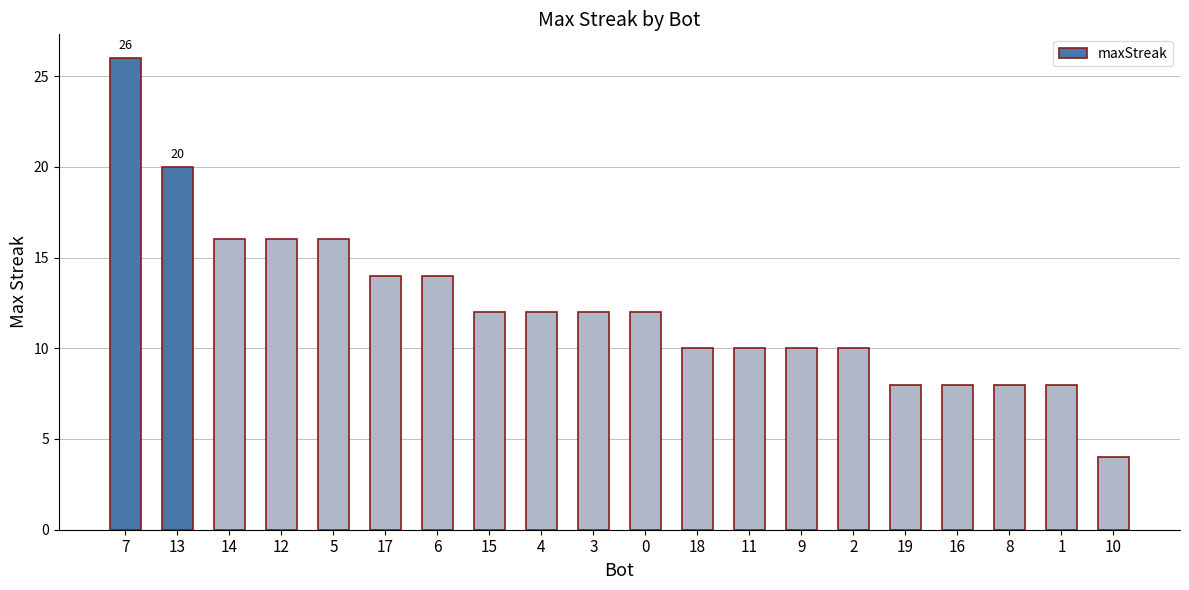

What is the label of the 9th bar from the right?

18